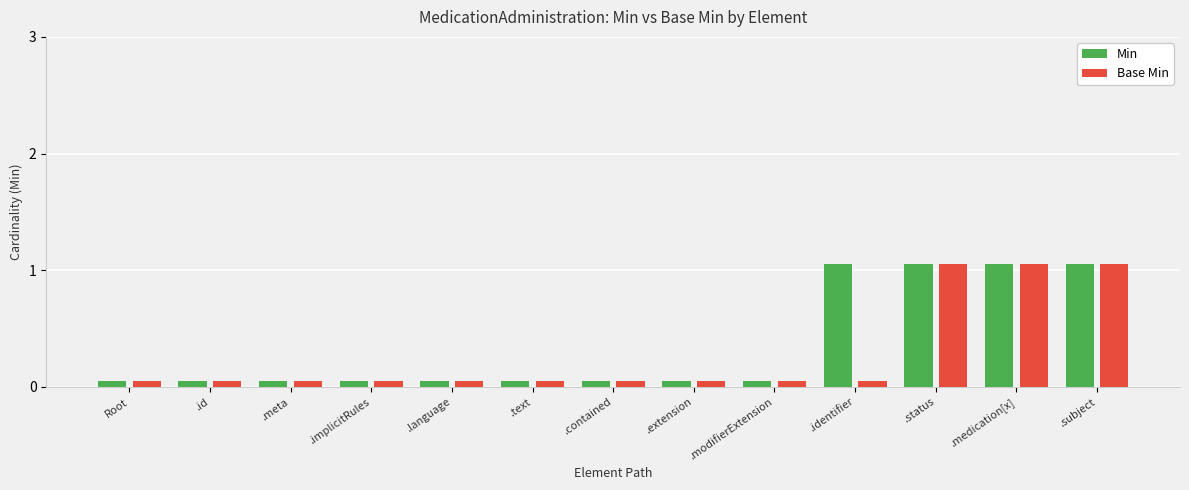

Reading left to right, list all the values displayed in this chart.

Min: Root=0.1	.id=0.1	.meta=0.1	.implicitRules=0.1	.language=0.1	.text=0.1	.contained=0.1	.extension=0.1	.modifierExtension=0.1	.identifier=1.1	.status=1.1	.medication[x]=1.1	.subject=1.1
Base Min: Root=0.1	.id=0.1	.meta=0.1	.implicitRules=0.1	.language=0.1	.text=0.1	.contained=0.1	.extension=0.1	.modifierExtension=0.1	.identifier=0.1	.status=1.1	.medication[x]=1.1	.subject=1.1